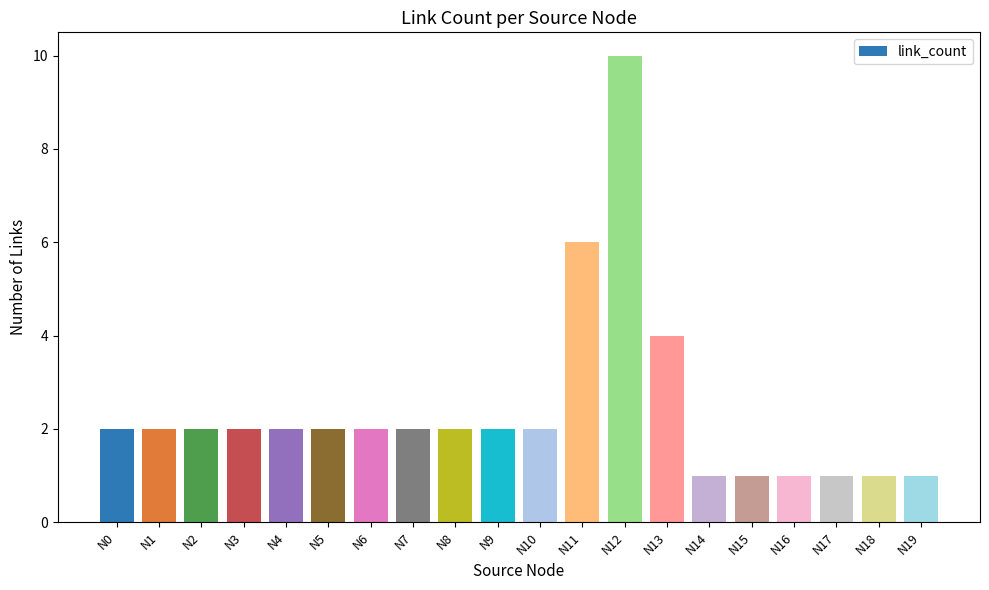

What is the difference between the maximum and minimum values?

9